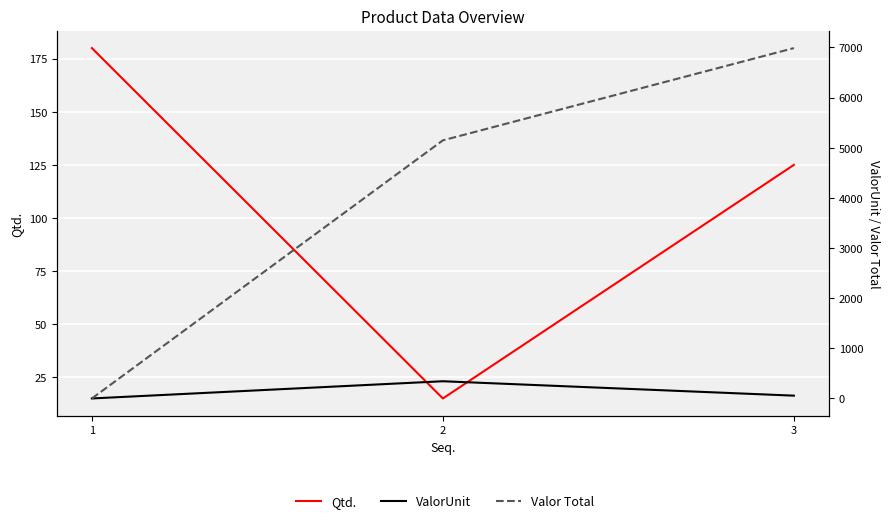

Count the number of data series in this chart.

3